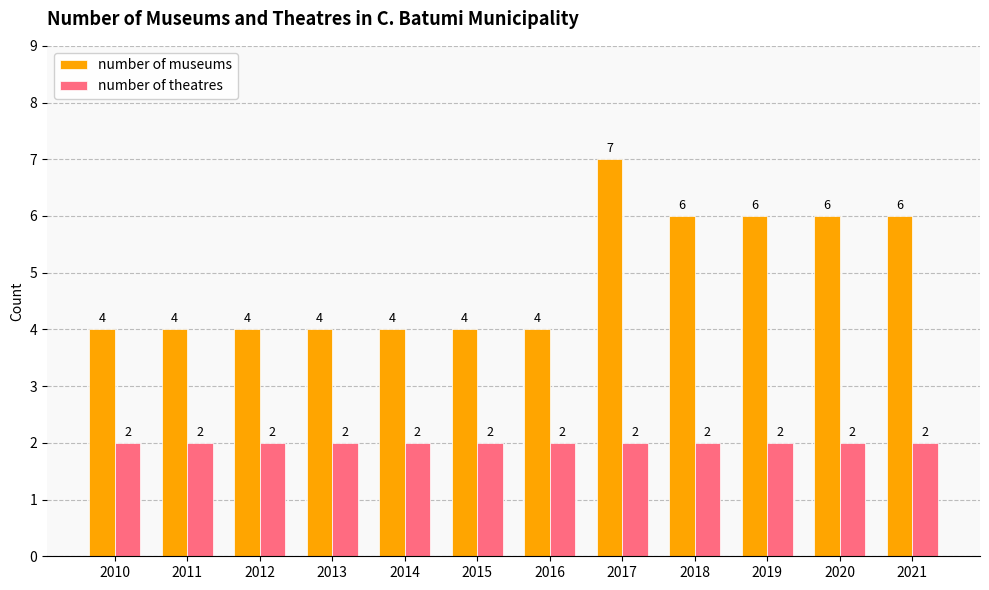

Rank the series by their maximum value, from highest to lowest.

number of museums, number of theatres